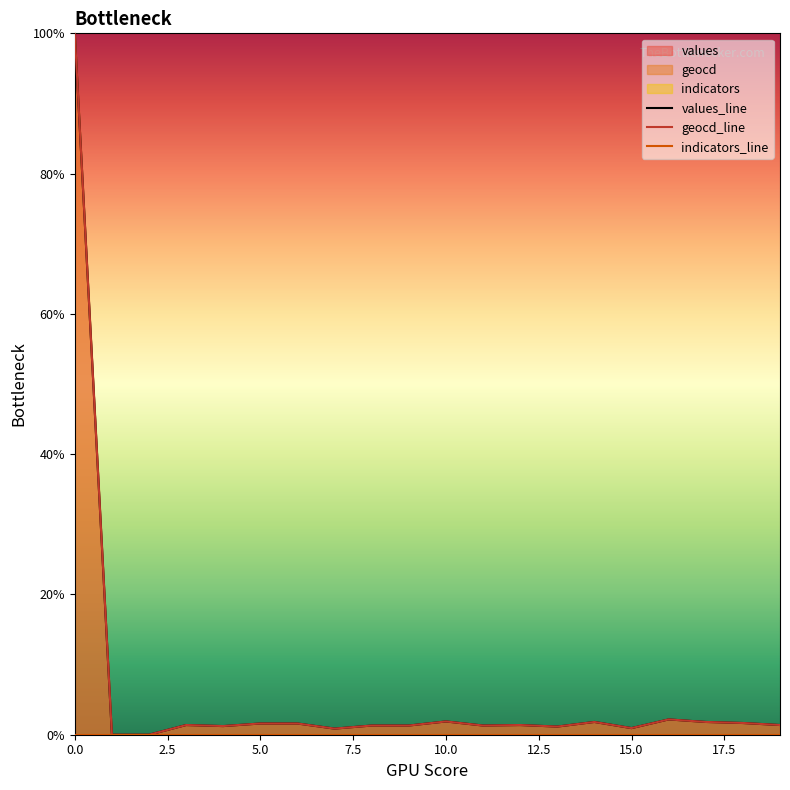

What is the value of the values point at the 1st from the left?

100.0